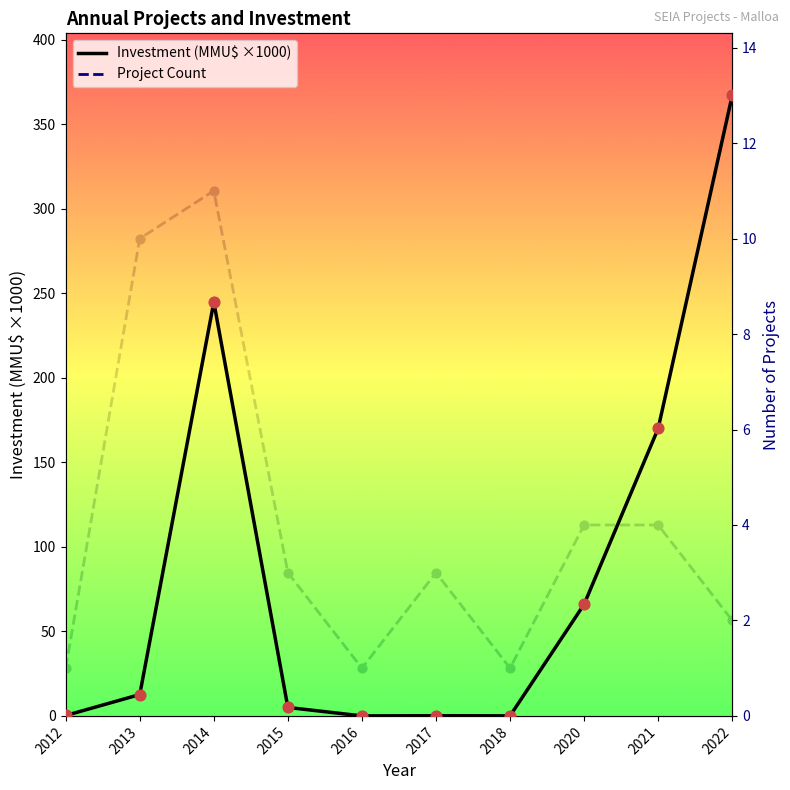

What are all the series names shown in the legend?

Investment (MMU$ ×1000), Project Count